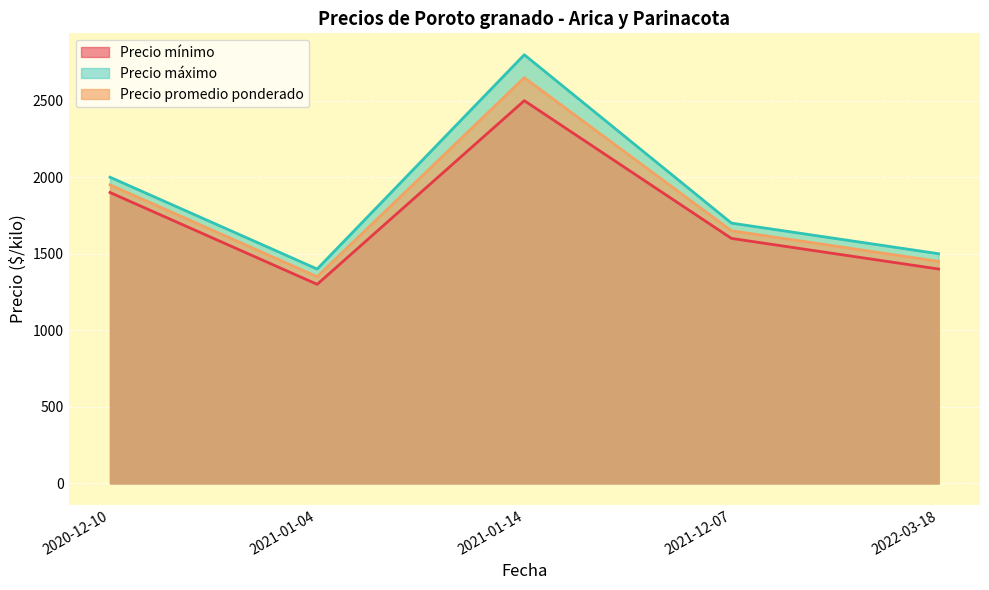

What is the value of the Precio máximo point at the 2nd from the left?

1400